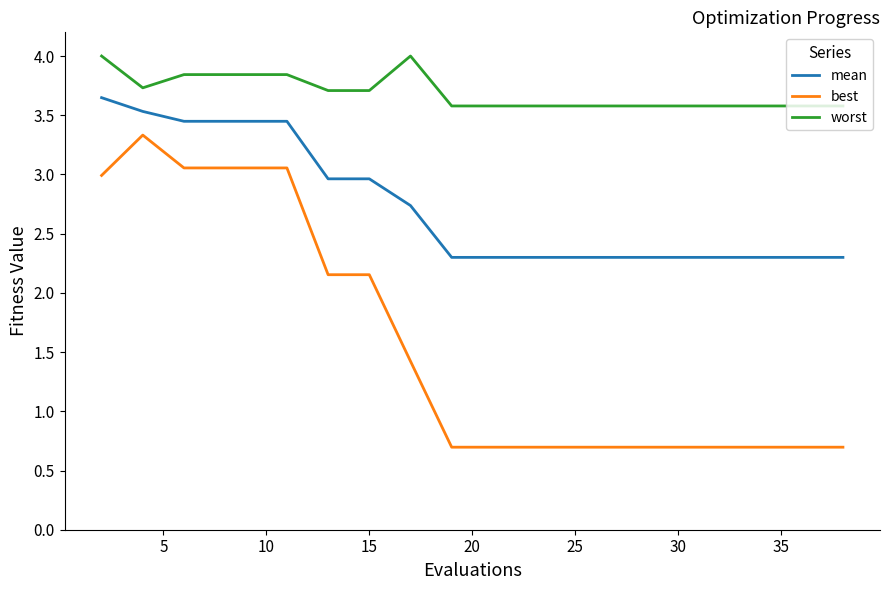

Rank the series by their maximum value, from lowest to highest.

best, mean, worst